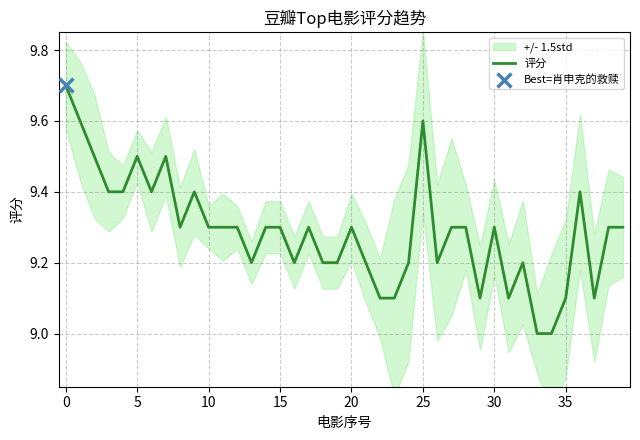

Approximately how many times larger is the value at 19 compared to 36?

1.0